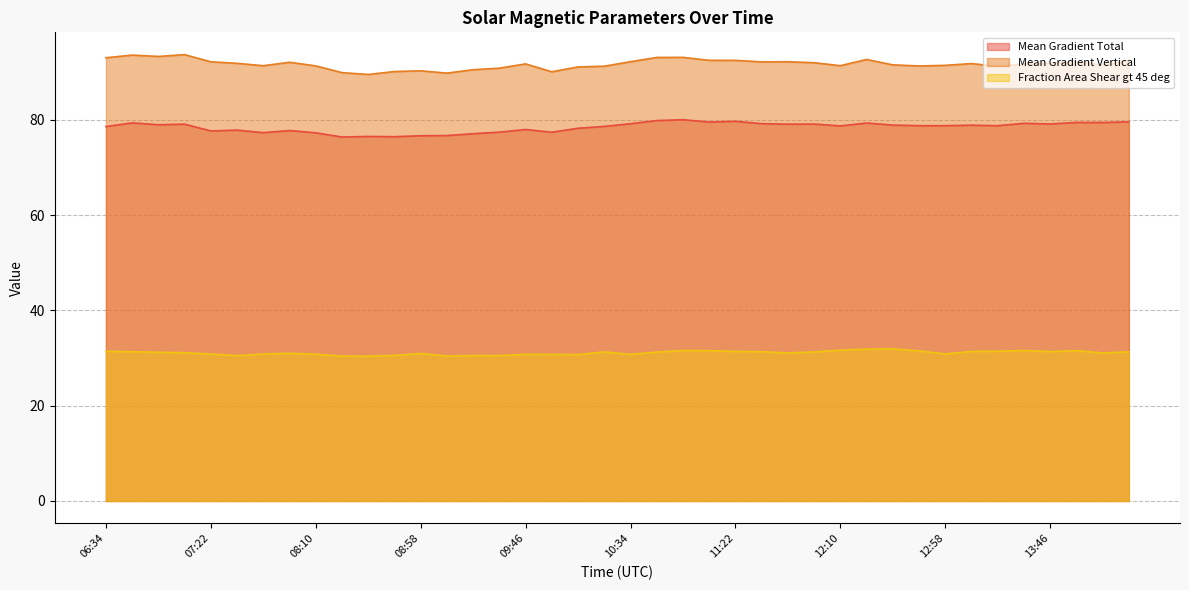

Is the value of Fraction Area Shear gt 45 deg at 13:10 greater than the value of Mean Gradient Vertical at 06:34?

No